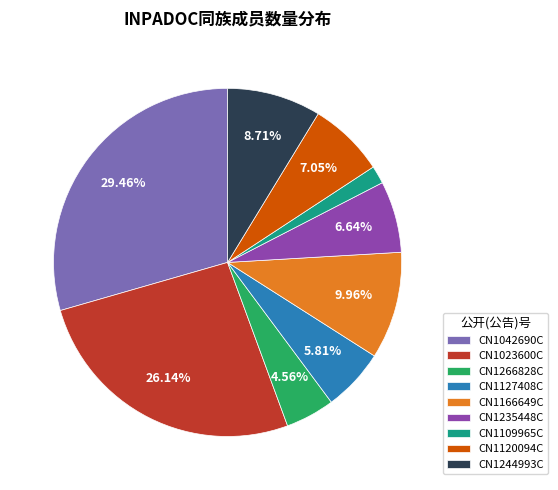

To the nearest percent, what is the average slice percentage?

11%